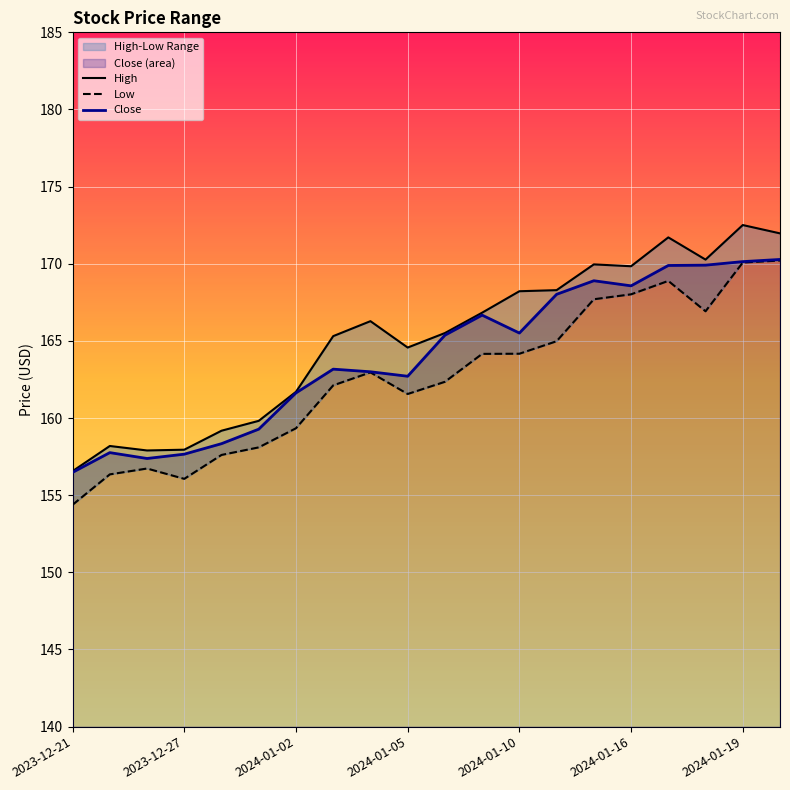

Is it true that Low equals 162.4 at 10?

True